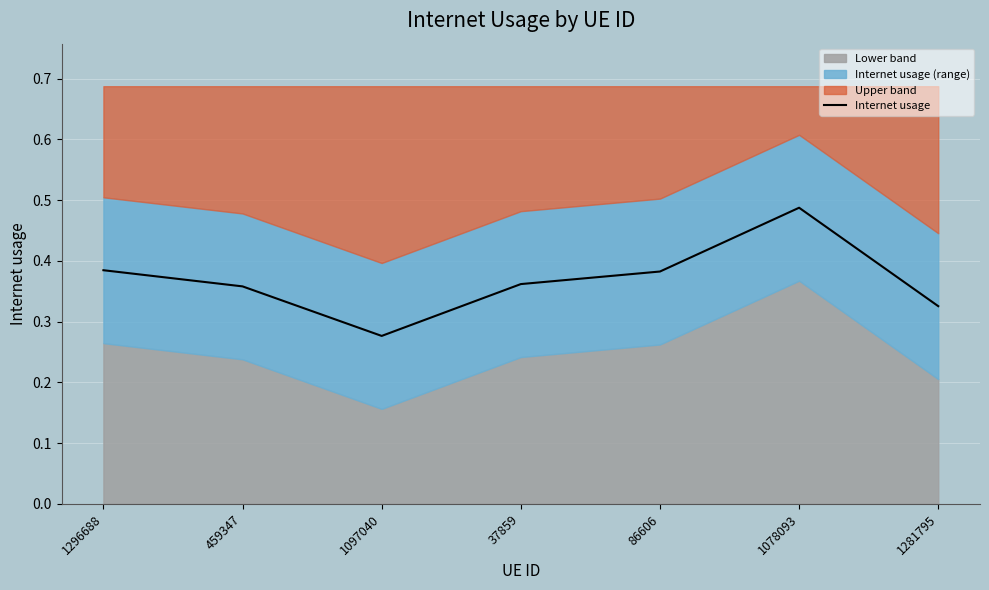

True or false: the data has more than 0 interior local peaks.

True